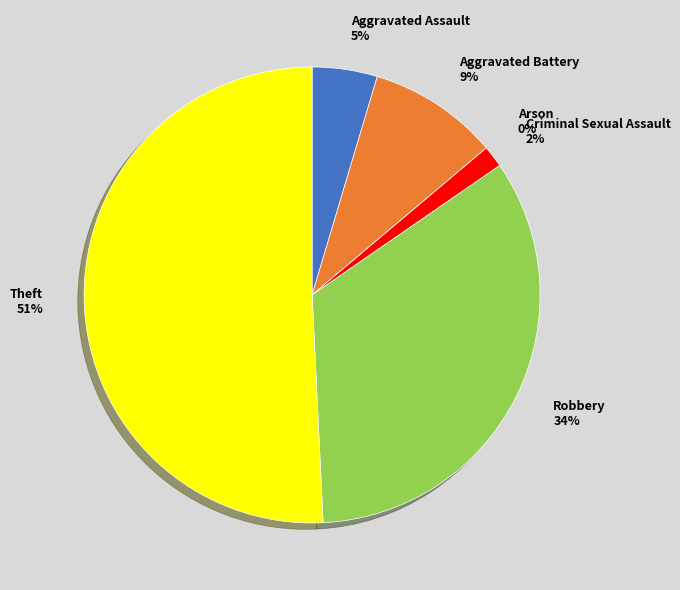

Between Criminal Sexual Assault and Aggravated Assault, which is larger?

Aggravated Assault